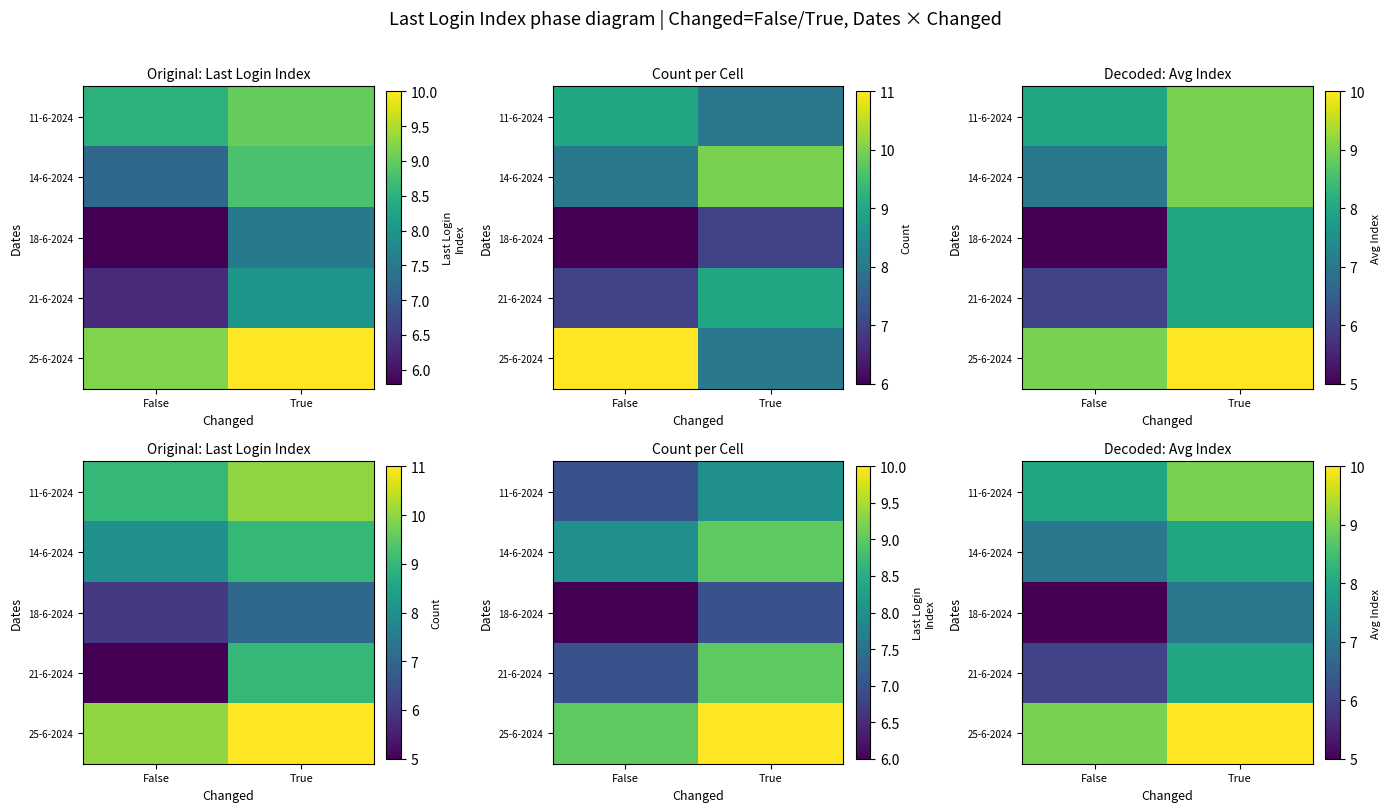

At how many categories does at least one series exceed 6?

2